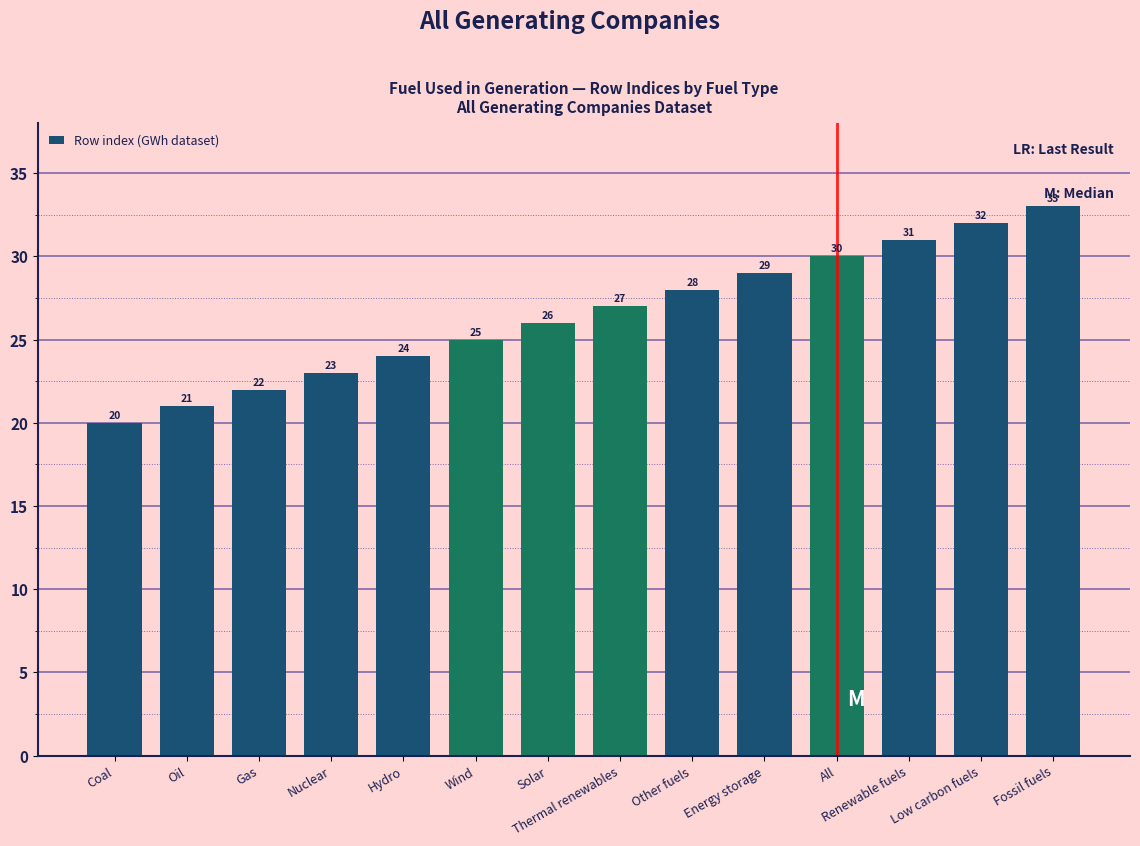

What is the difference between the values at All and Solar?

4